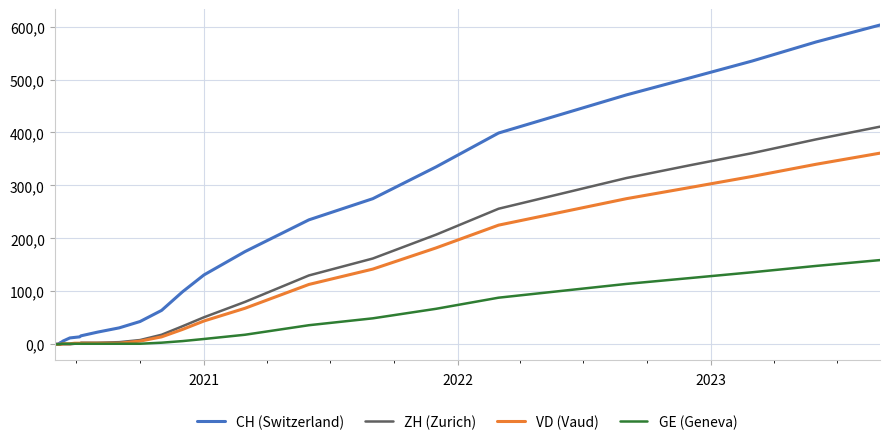

Is this an area chart (filled region under the line)?

No